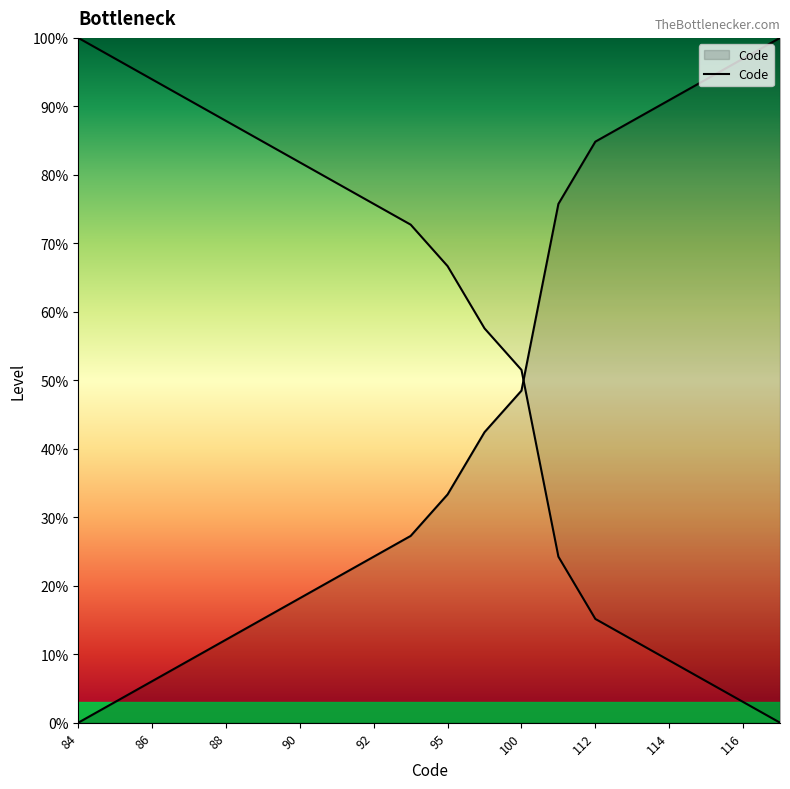

What is the sum of the values at 95 and 84?

33.3